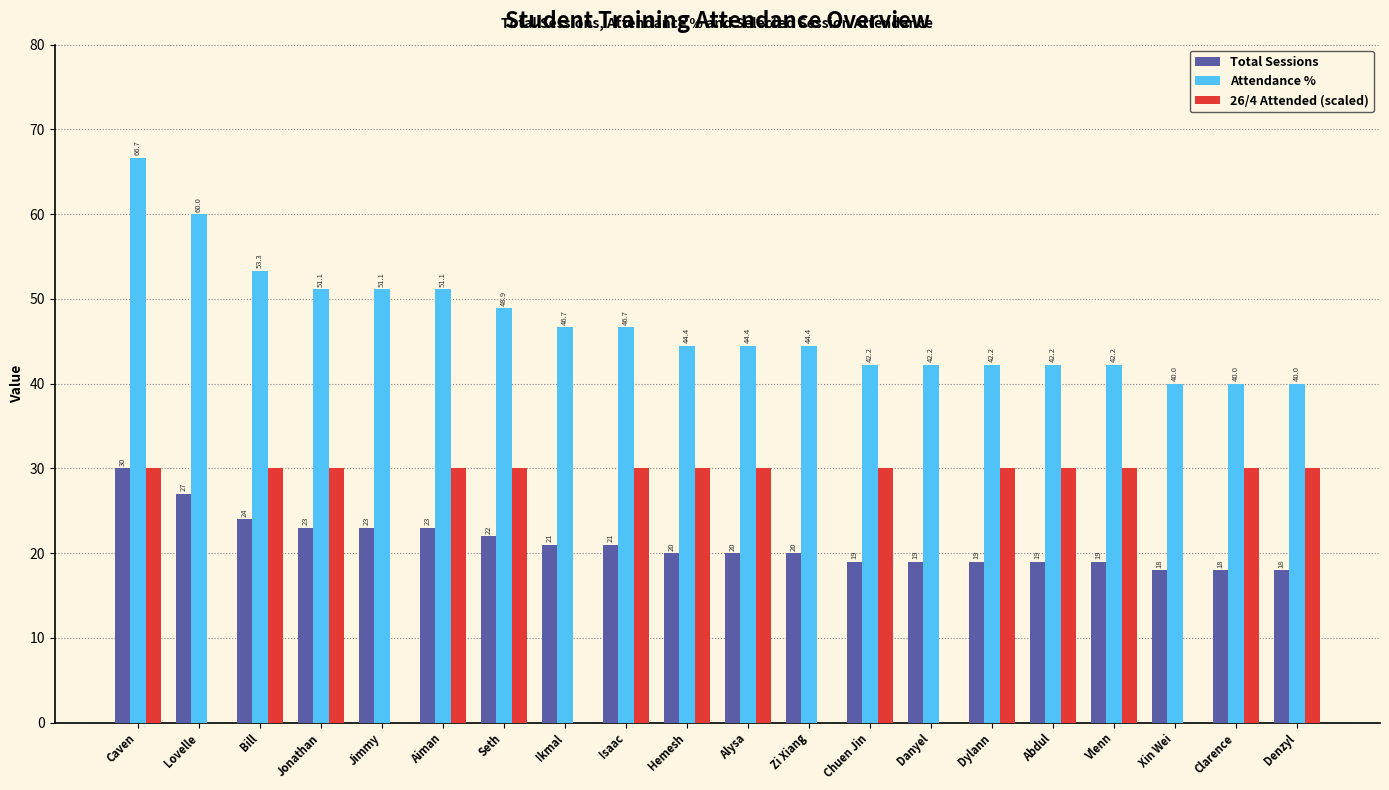

Read the Attendance % value at Caven.

66.7